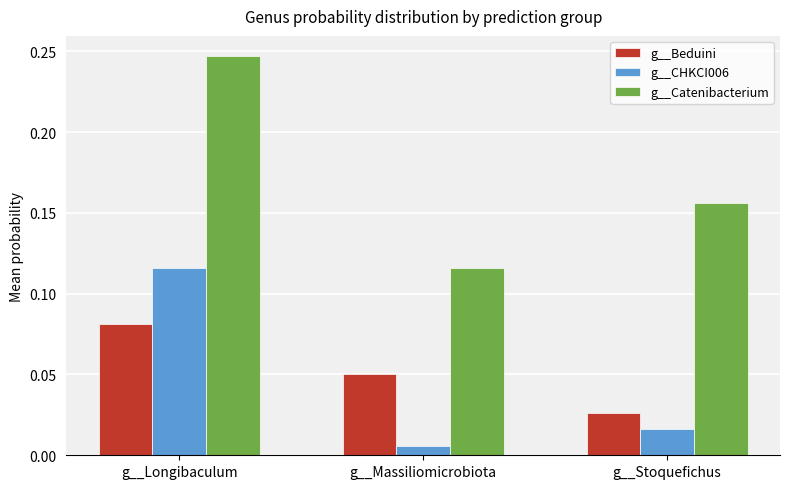

Which series changed the most between g__Longibaculum and g__Stoquefichus?

g__CHKCI006